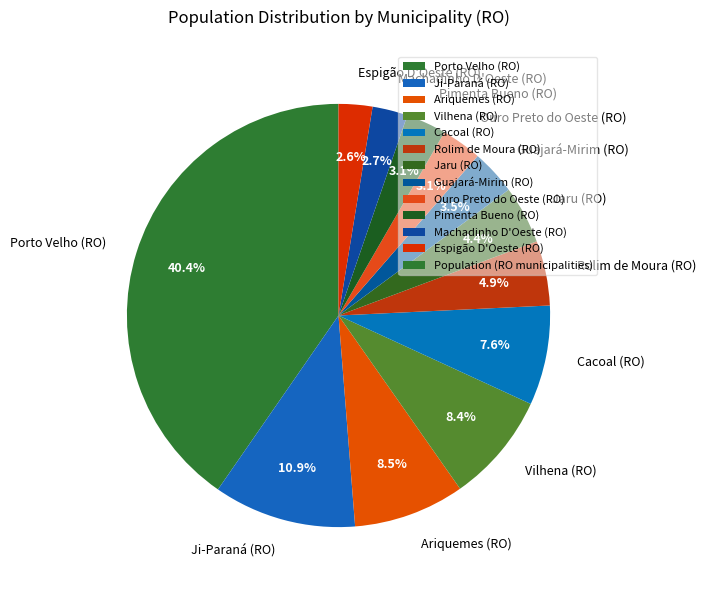

To the nearest percent, what is the average slice percentage?

8%